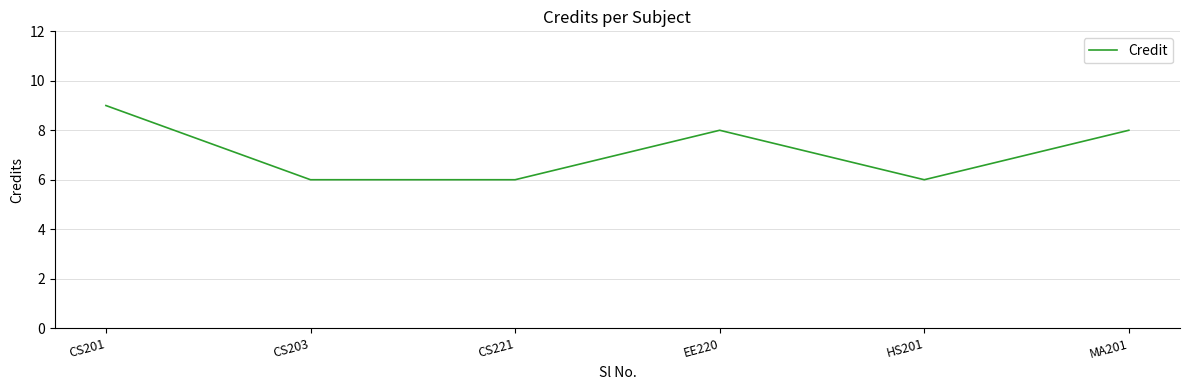

Reading left to right, what are all the values shown in this chart?

CS201=9	CS203=6	CS221=6	EE220=8	HS201=6	MA201=8